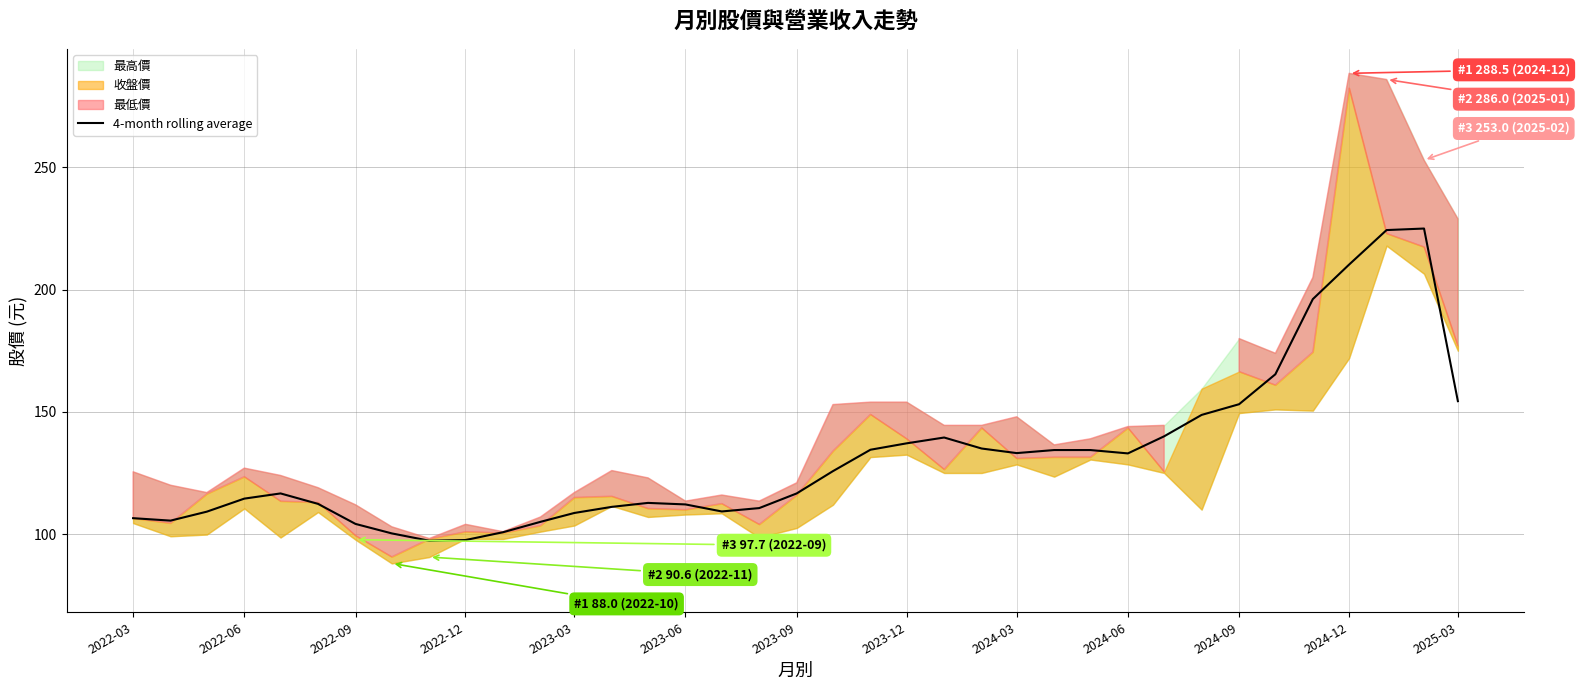

What is the maximum value for 4-month rolling average?

225.0